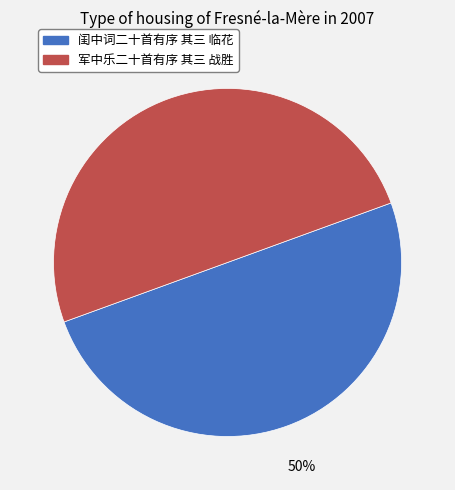

Is it true that 军中乐二十首有序 其三 战胜 is 59% of the pie?

False